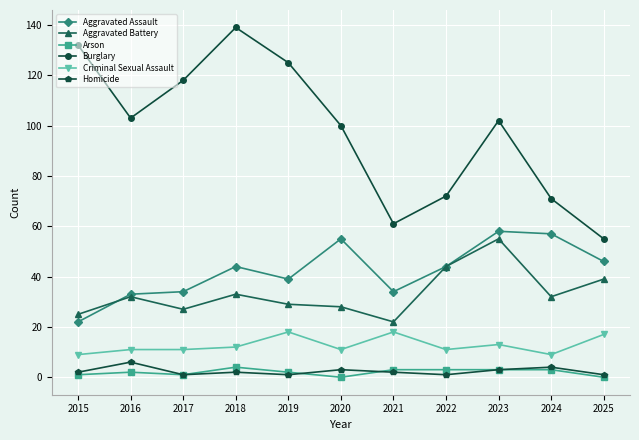

What is the value of the Homicide point at the 5th from the left?

1